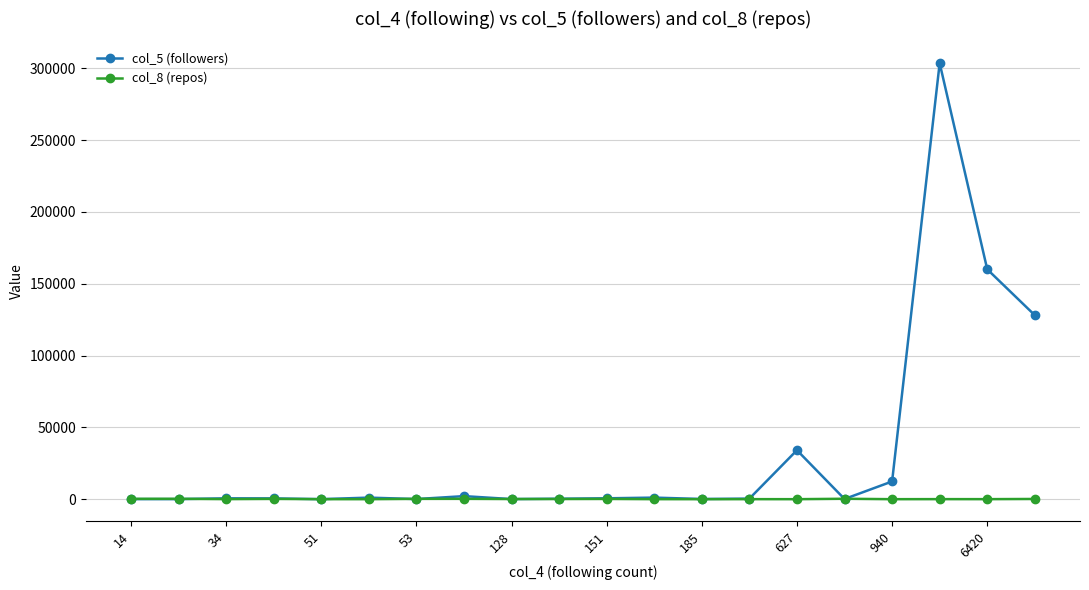

True or false: col_8 (repos) has more than 1 interior local peaks.

True